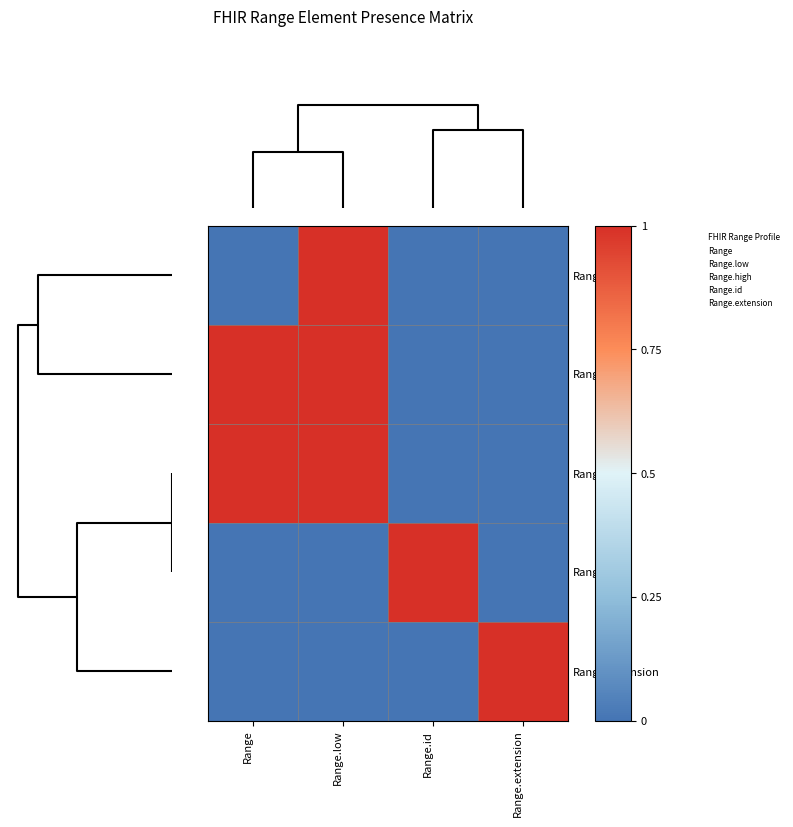

Rank the series by their maximum value, from lowest to highest.

Range, Range.low, Range.high, Range.id, Range.extension